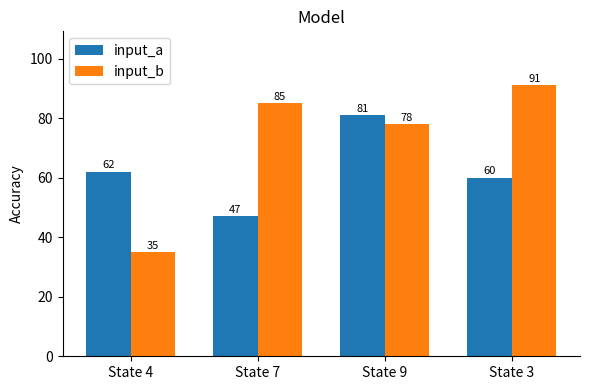

Reading right to left, what are all the values shown in this chart?

input_a: State 3=60	State 9=81	State 7=47	State 4=62
input_b: State 3=91	State 9=78	State 7=85	State 4=35